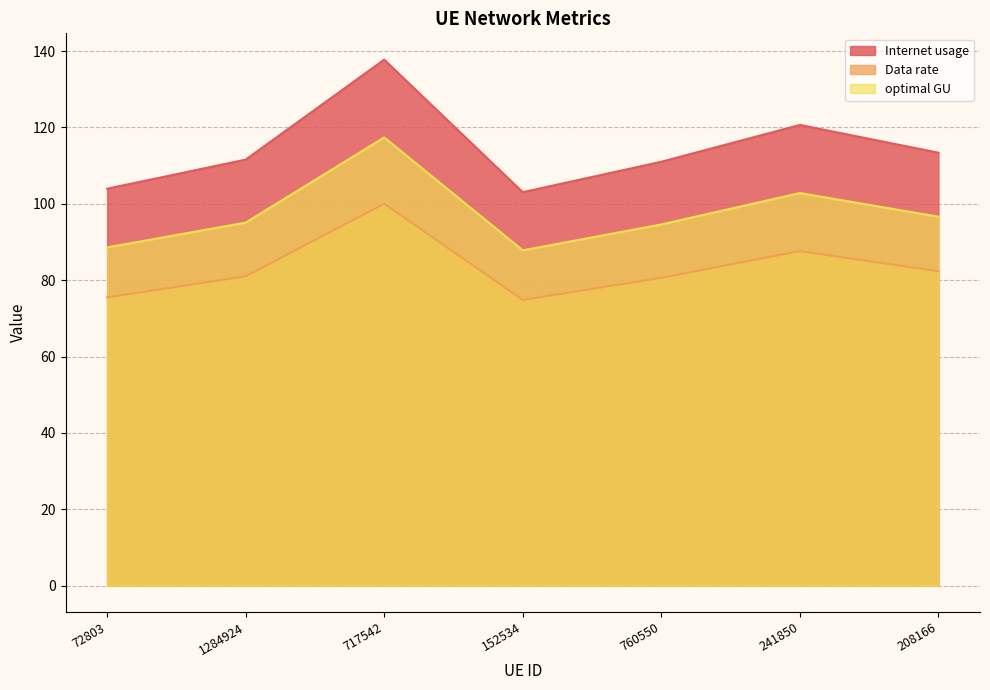

Which series changed the most between 1284924 and 241850?

Internet usage